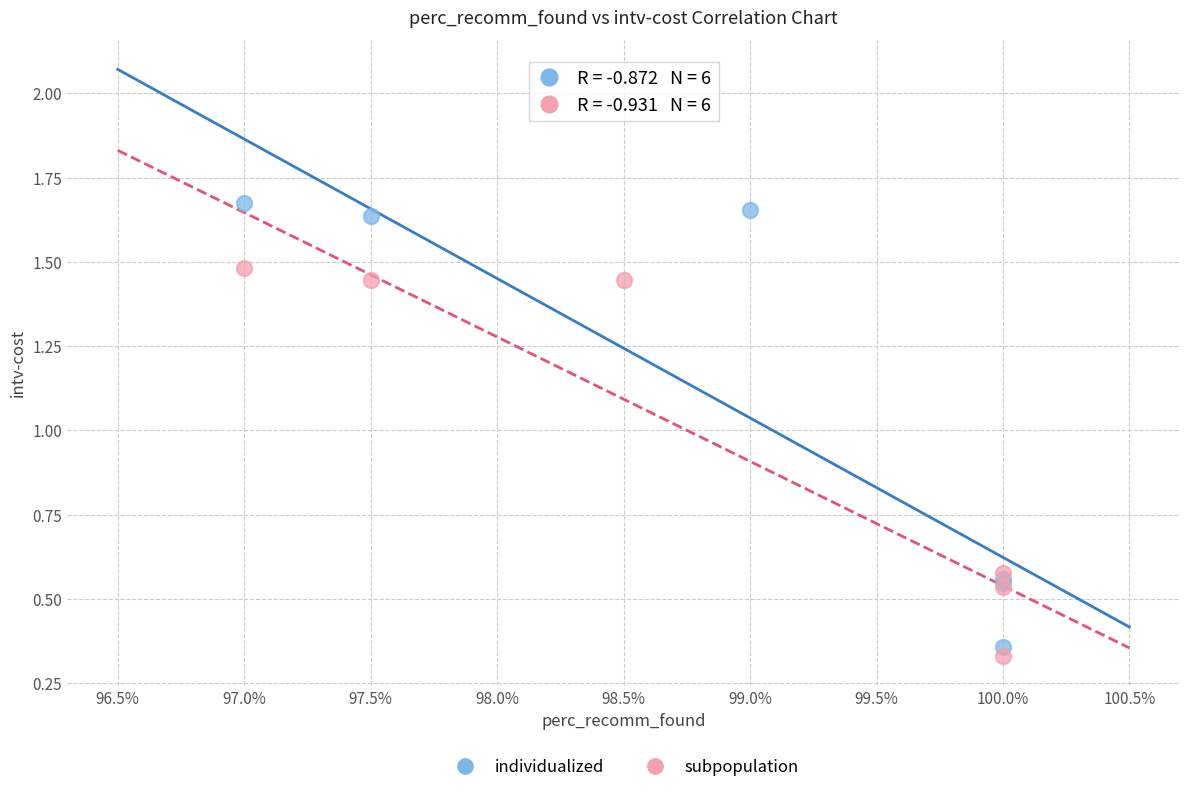

Which series has the widest spread of Y values?

individualized